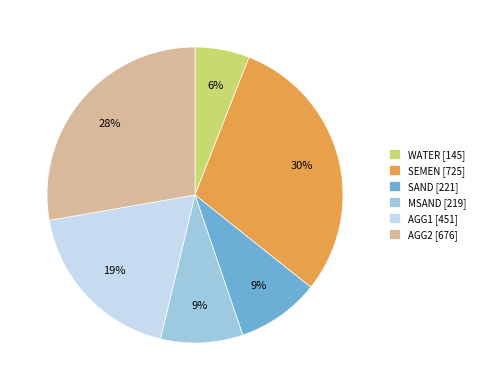

To the nearest percent, what portion does AGG1 represent?

19%